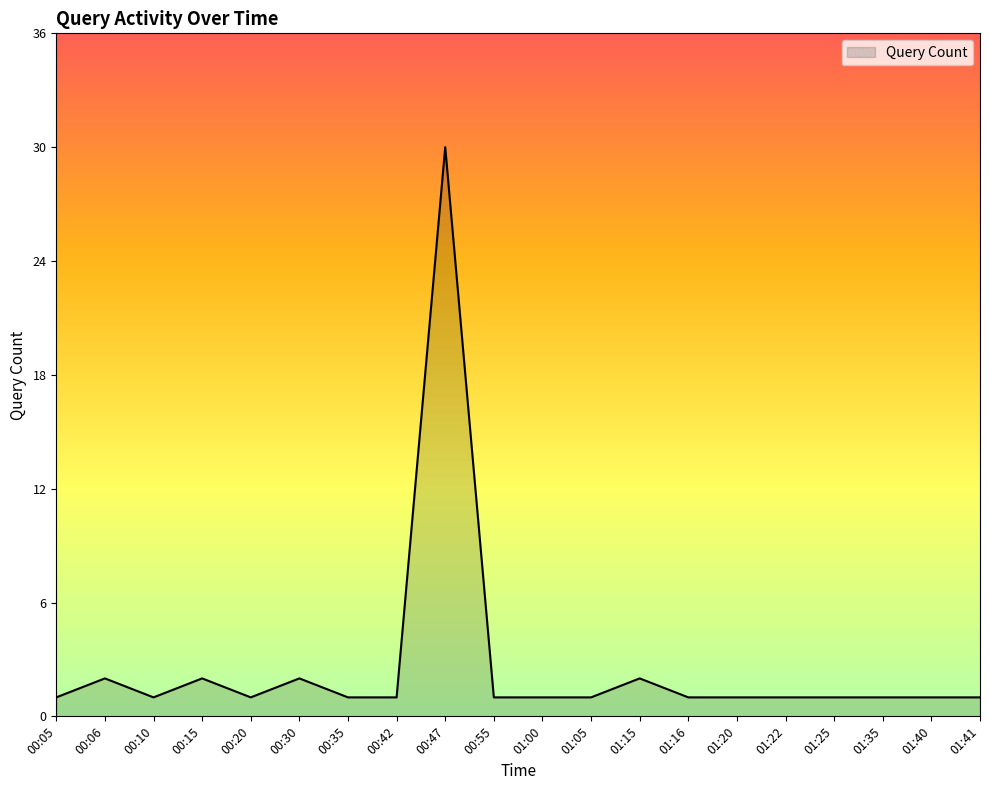

What position from the right is 01:22?

5